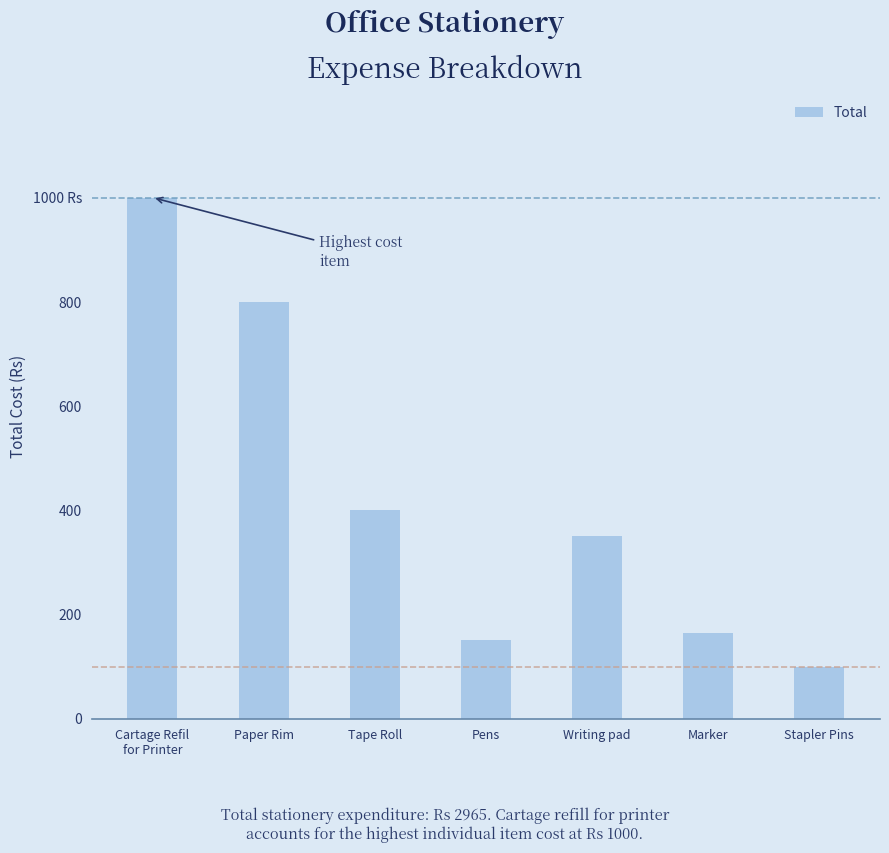

The chart shows a value of 165 at Marker. True or false?

True